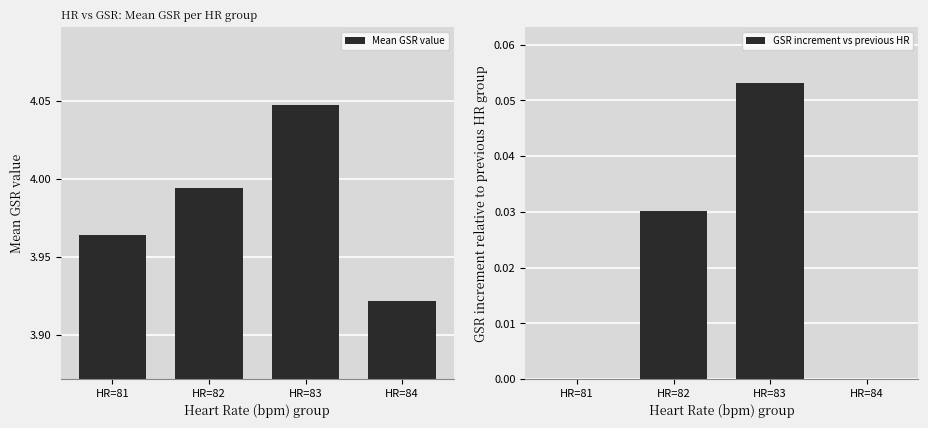

What is the sum of the Mean GSR value values at HR=82 and HR=81?

8.0